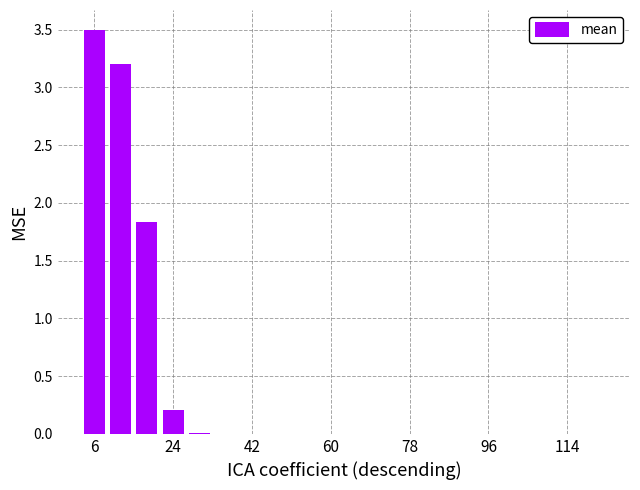

What is the sum of all values?

8.8